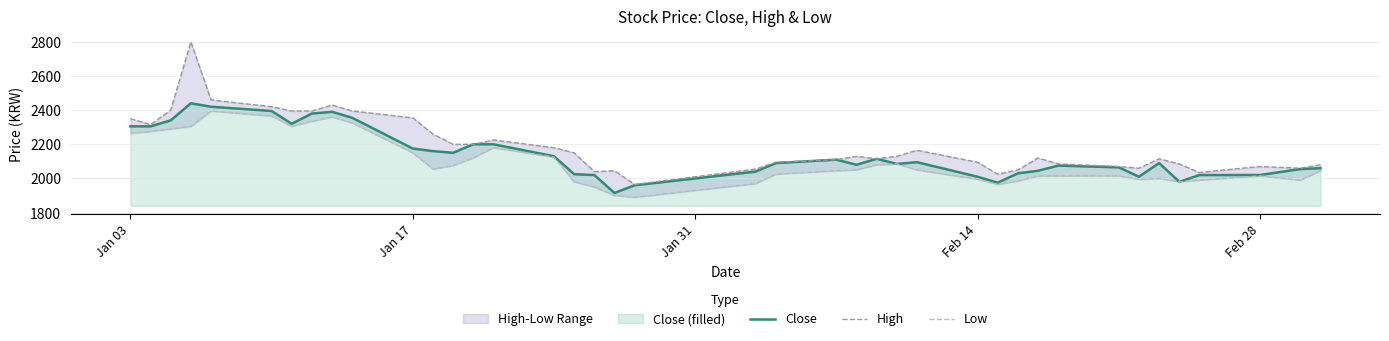

Reading right to left, list all the values displayed in this chart.

Close: 2060	2055	2020	2020	1980	2090	2010	2065	2075	2045	2030	1975	2010	2095	2085	2115	2080	2110	2090	2040	1960	1915	2020	2025	2130	2200	2200	2150	2160	2175	2355	2390	2380	2320	2395	2420	2440	2340	2305	2305
High: 2080	2060	2070	2035	2085	2115	2060	2070	2085	2120	2050	2025	2095	2165	2130	2115	2130	2110	2095	2055	1965	2045	2040	2150	2180	2225	2200	2200	2260	2355	2395	2430	2395	2395	2420	2460	2800	2400	2315	2350
Low: 2045	1990	2015	1990	1980	2000	1995	2015	2015	2015	1985	1965	1995	2050	2085	2080	2050	2045	2025	1970	1890	1900	1950	1980	2125	2180	2120	2075	2055	2150	2325	2360	2335	2305	2365	2395	2305	2290	2275	2265